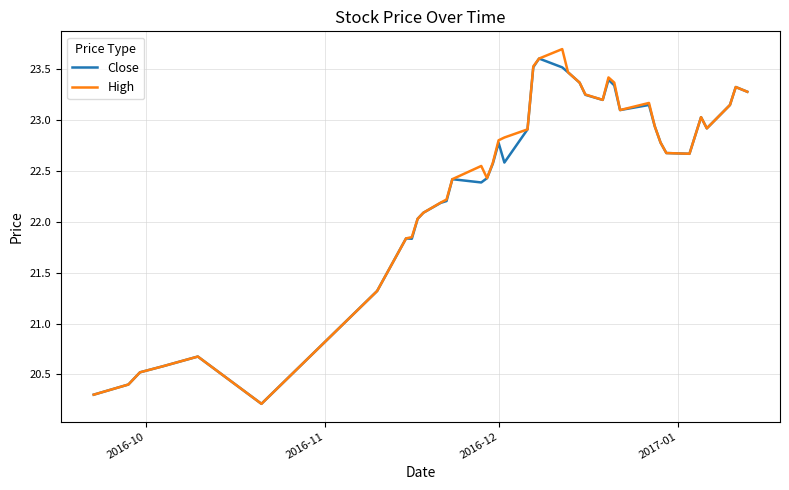

What is the maximum value shown in the chart?

23.7